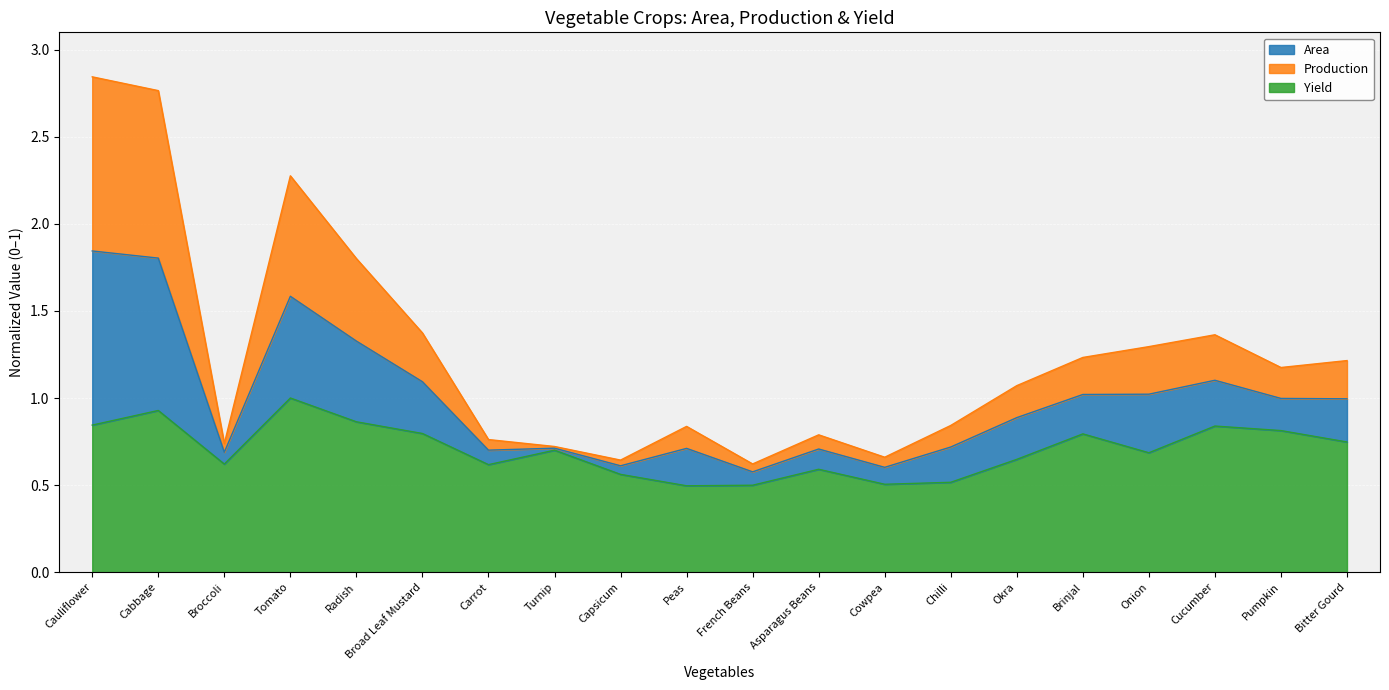

What is the total value across all series at Cabbage?

2.8